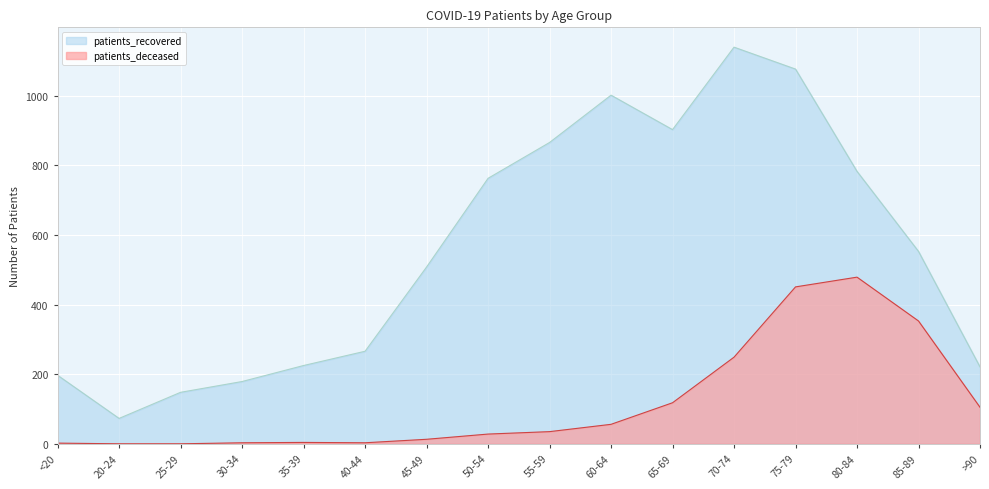

True or false: patients_deceased and patients_recovered cross at least once.

False